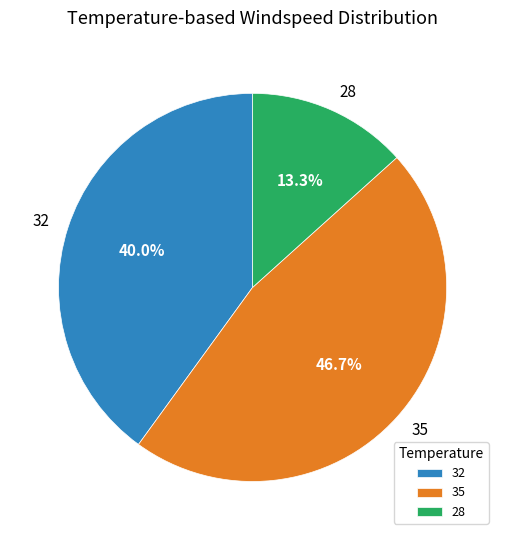

What percentage is the 28 slice, to the nearest percent?

13%